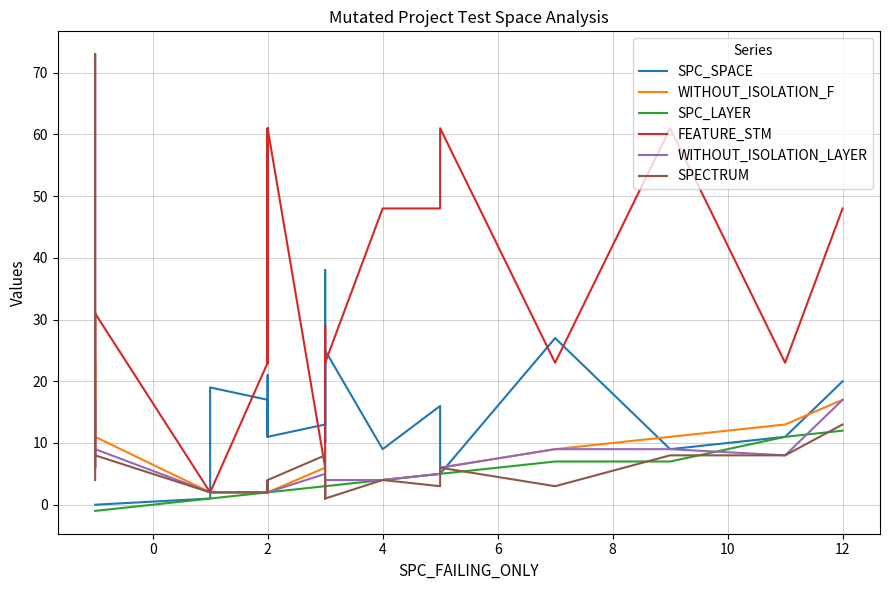

True or false: WITHOUT_ISOLATION_F has a value of 1 at 2.

False